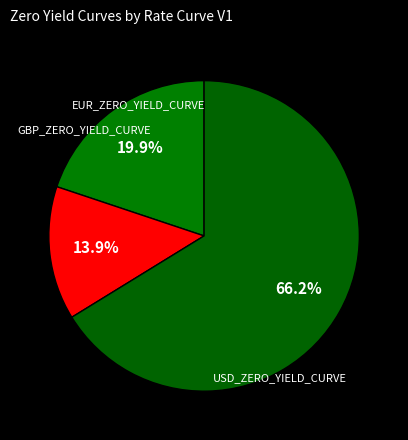

Does any single category account for the majority?

Yes